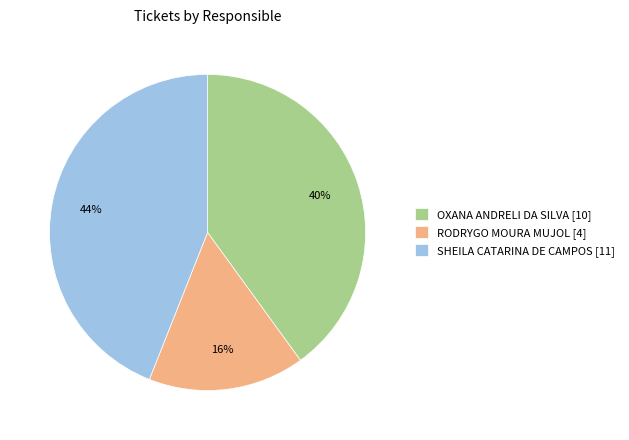

The RODRYGO MOURA MUJOL slice represents 16% of the pie. True or false?

True